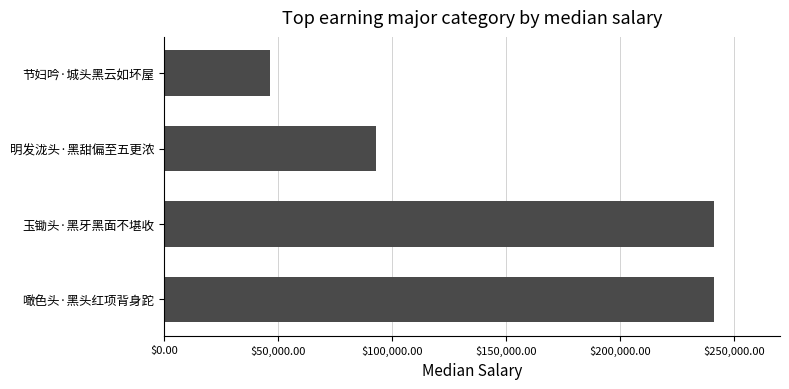

Count the number of categories in the chart.

4